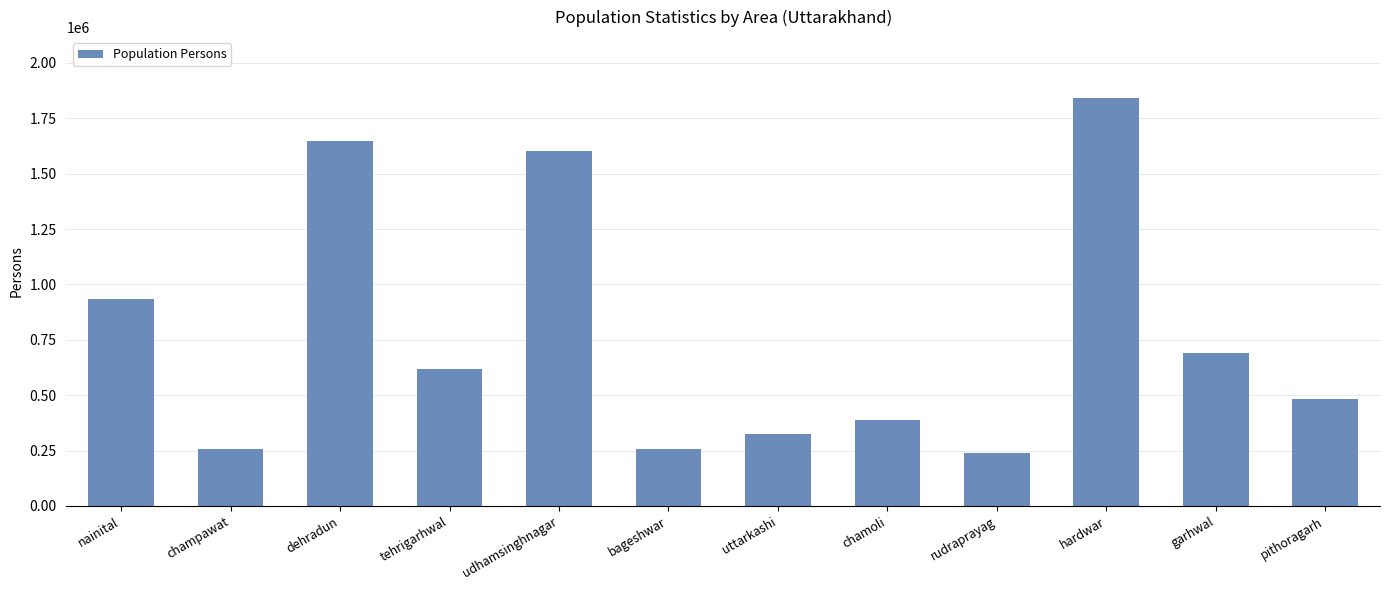

What is the minimum value shown in the chart?

240757